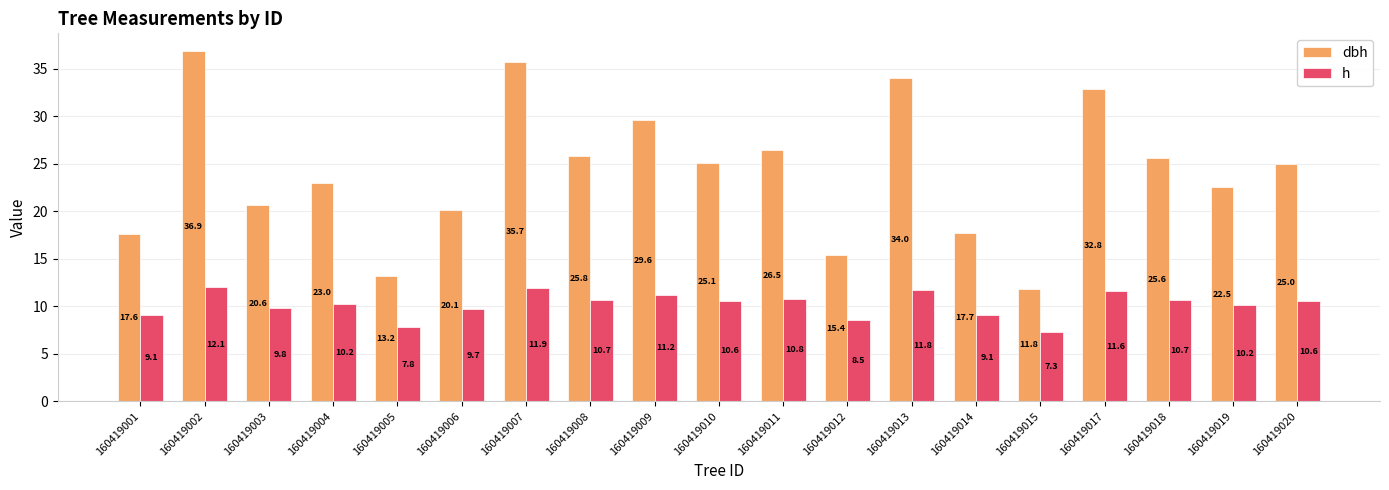

Where does the h series first go above 10?

160419002